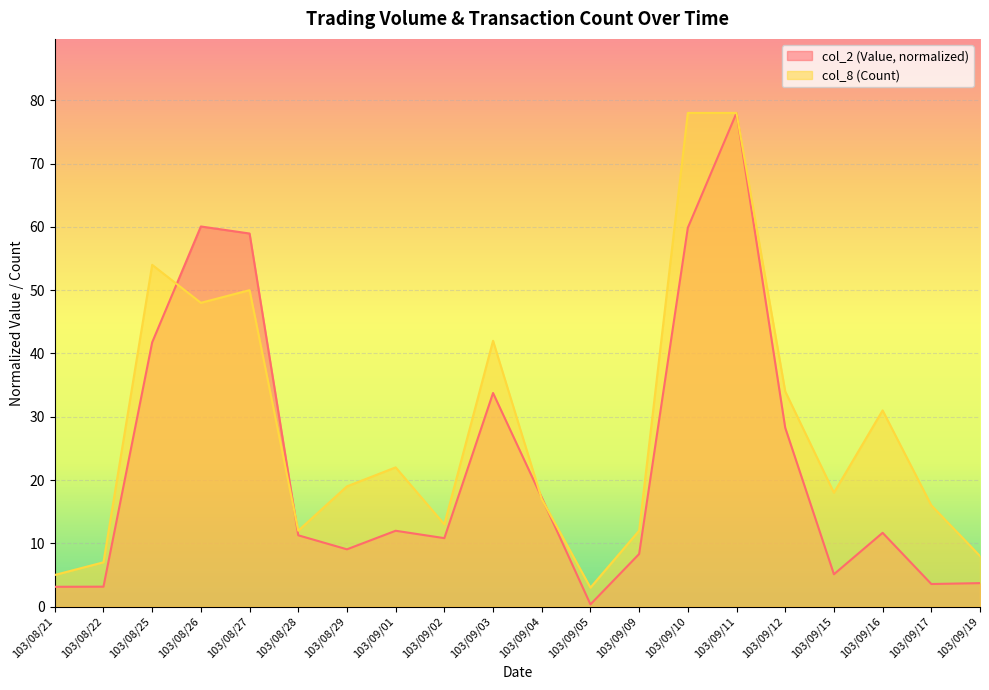

Which series changed the most between 103/09/12 and 103/09/19?

col_8 (Count)